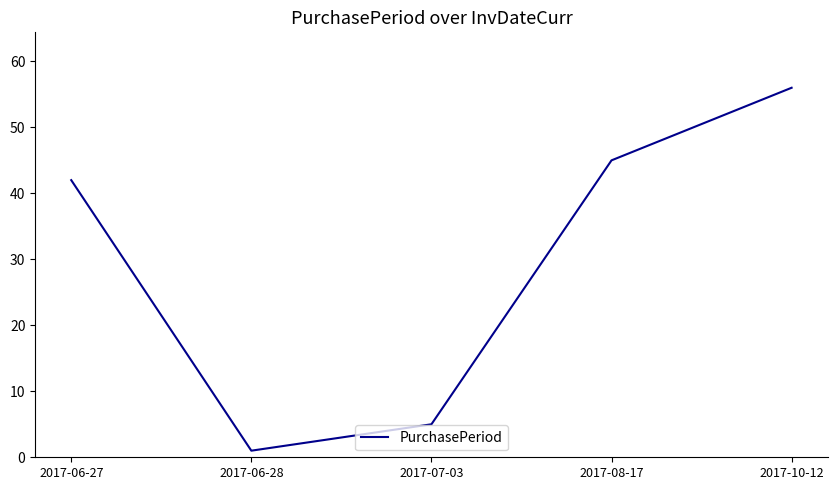

Reading left to right, what are all the values shown in this chart?

42	1	5	45	56